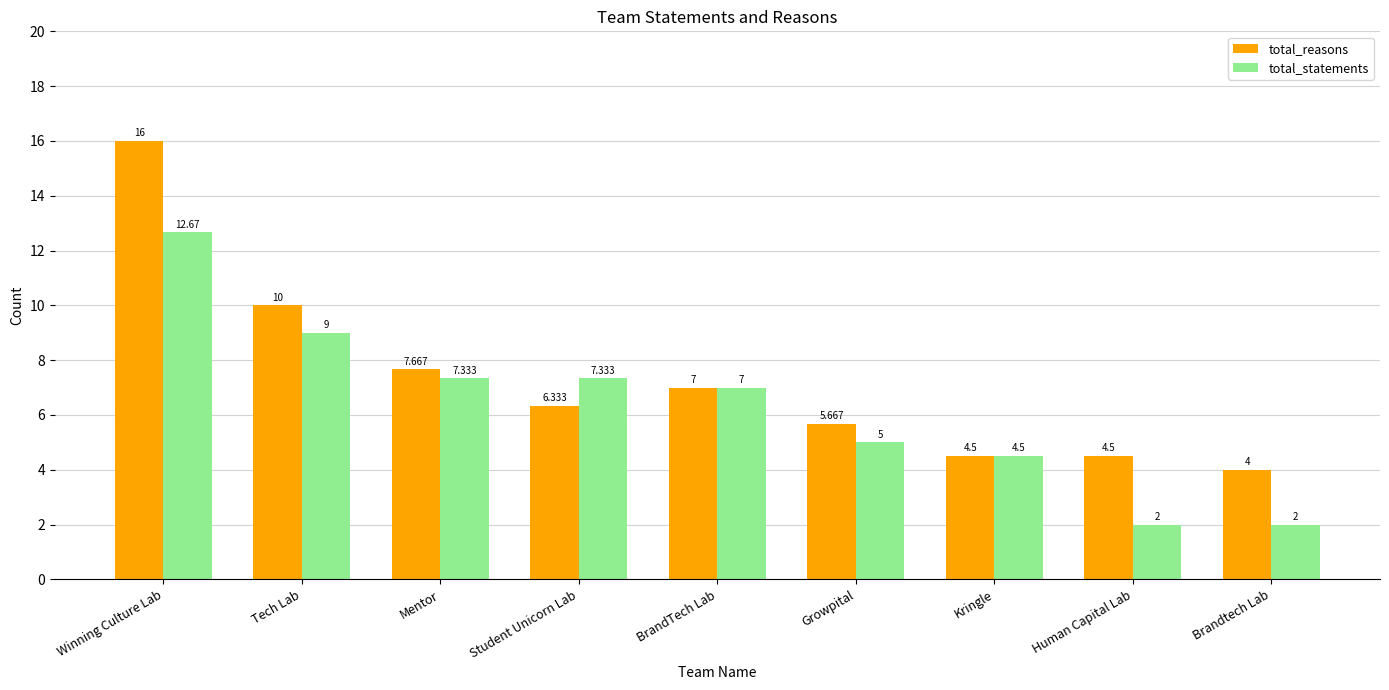

The value of total_statements at Mentor is 12.0. True or false?

False